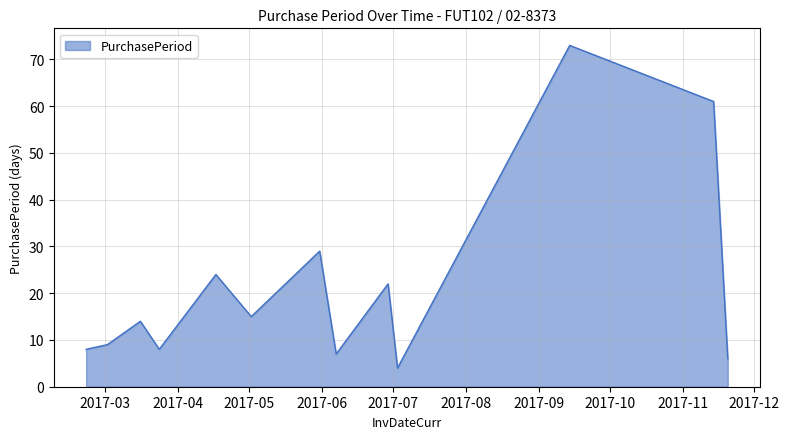

What is the difference between the maximum and minimum values?

69